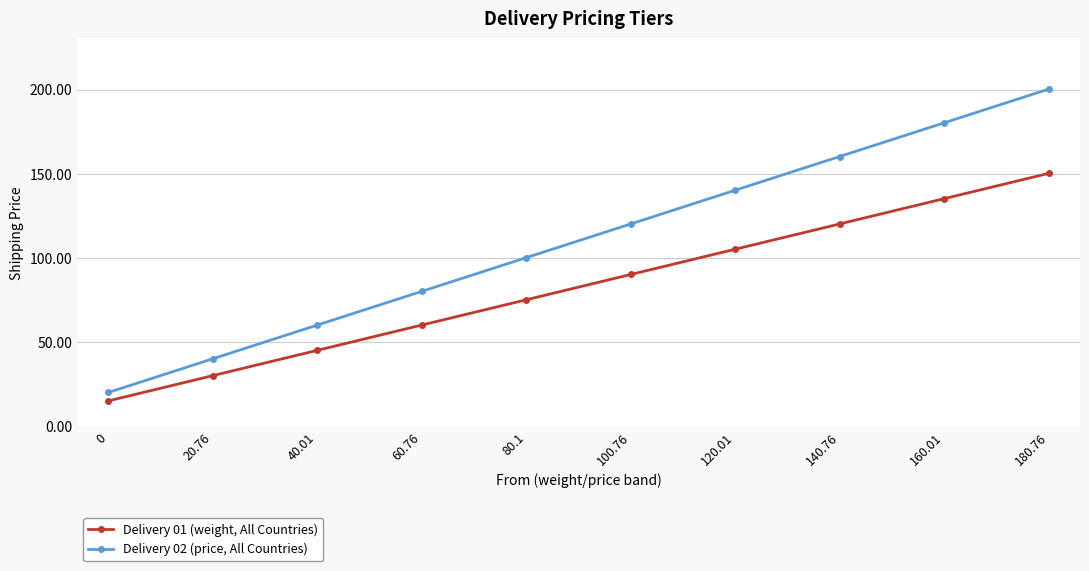

Which category has the highest value in the Delivery 01 (weight, All Countries) series?

180.76